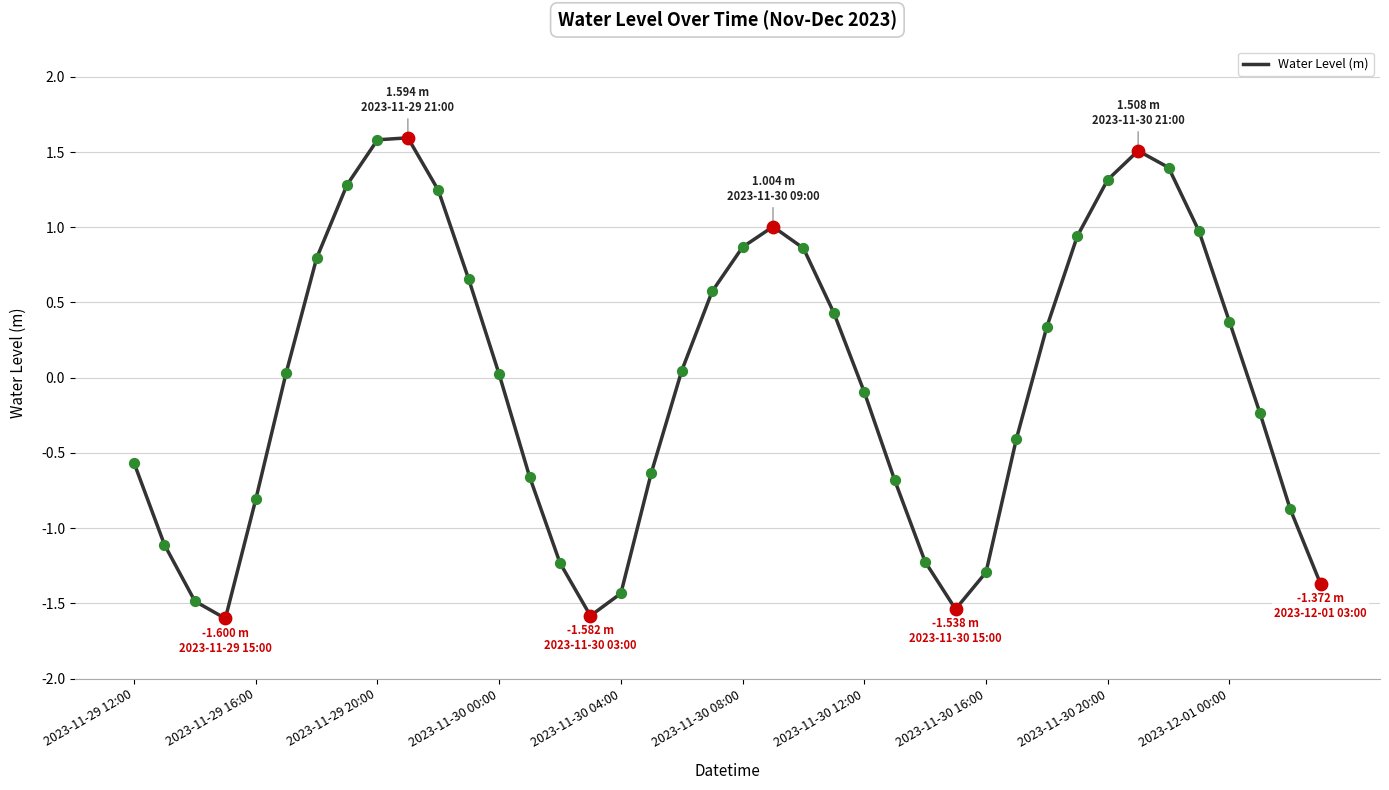

What is the difference between the maximum and minimum values?

3.2